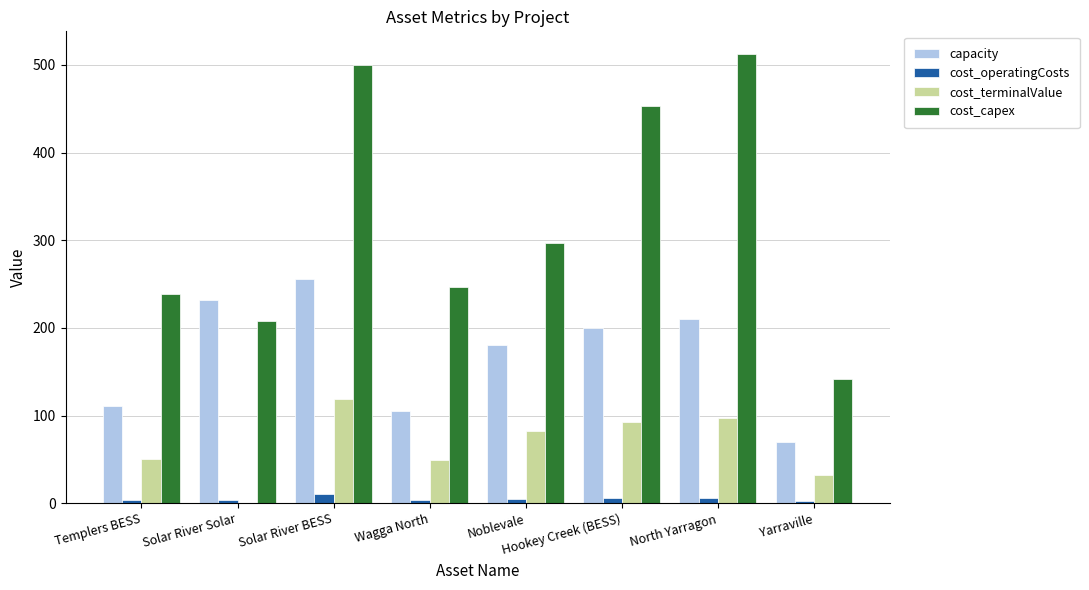

The value of cost_capex at North Yarragon is 916.5. True or false?

False